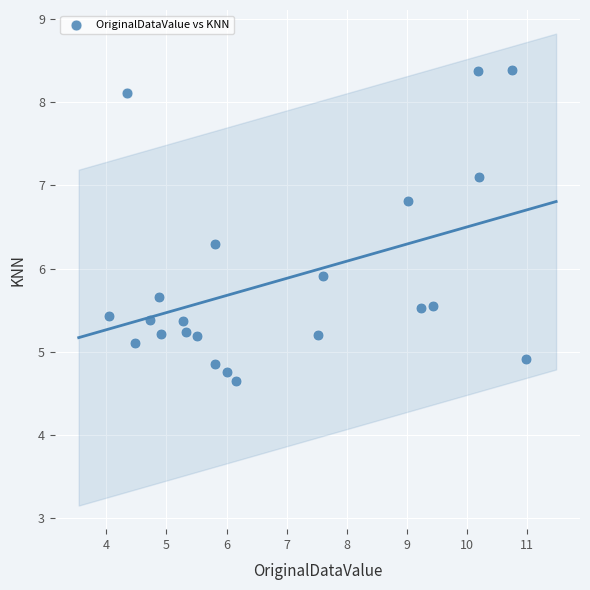

What is the range of Y values (max minus min)?

3.7